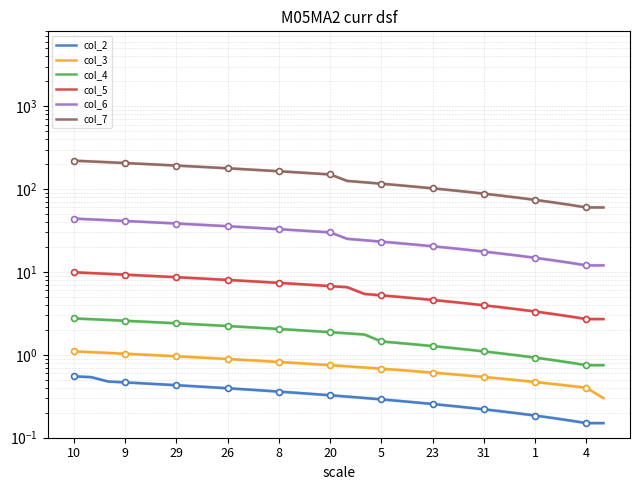

Which series contains the lowest Y value?

col_2